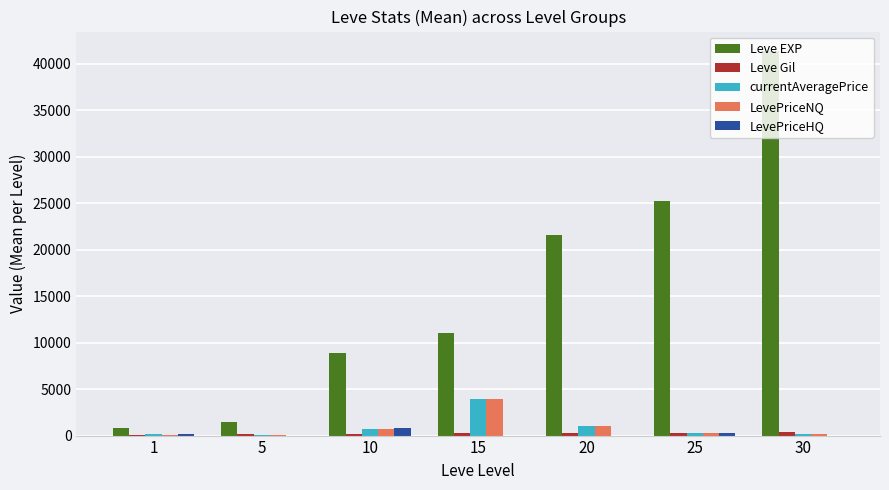

Which series has the largest total across all categories?

Leve EXP